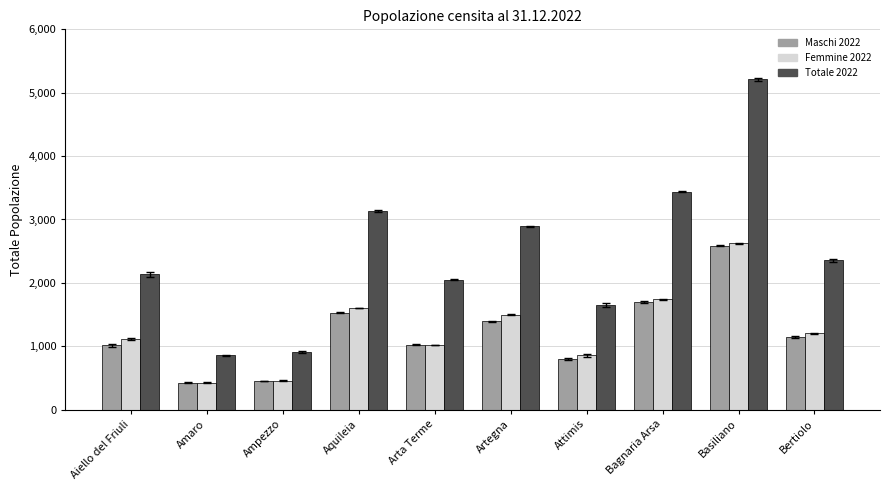

Which series changed the most between Ampezzo and Aquileia?

Totale 2022